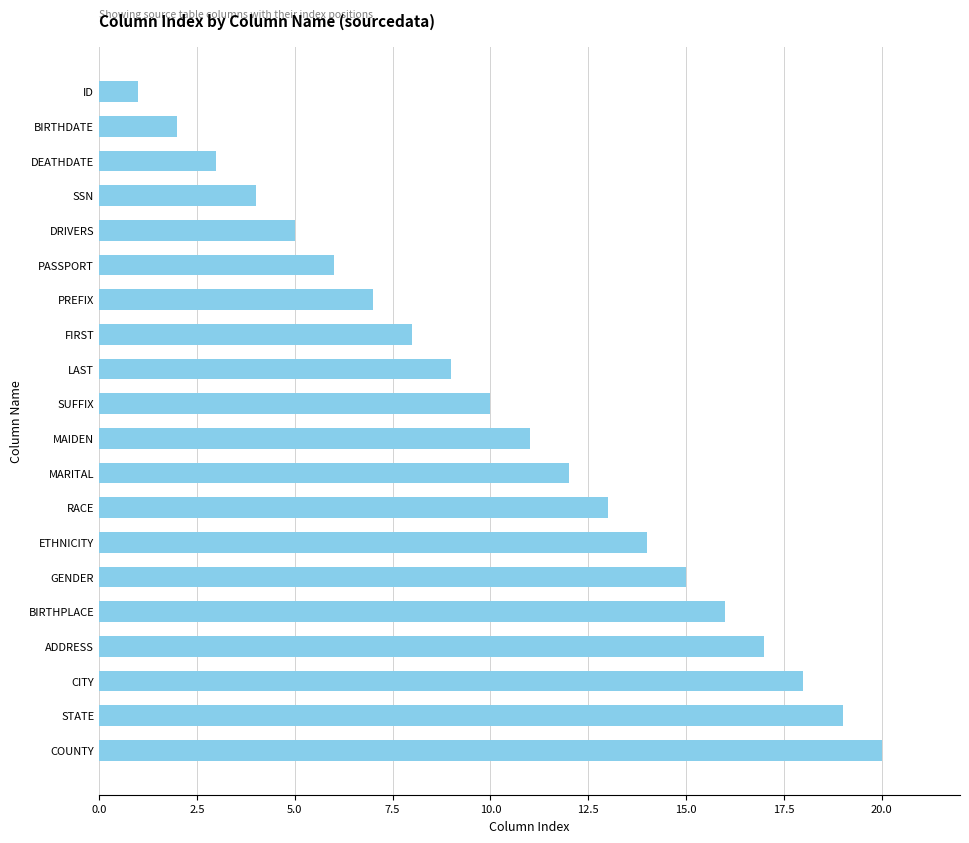

What is the difference between the maximum and second lowest values?

18